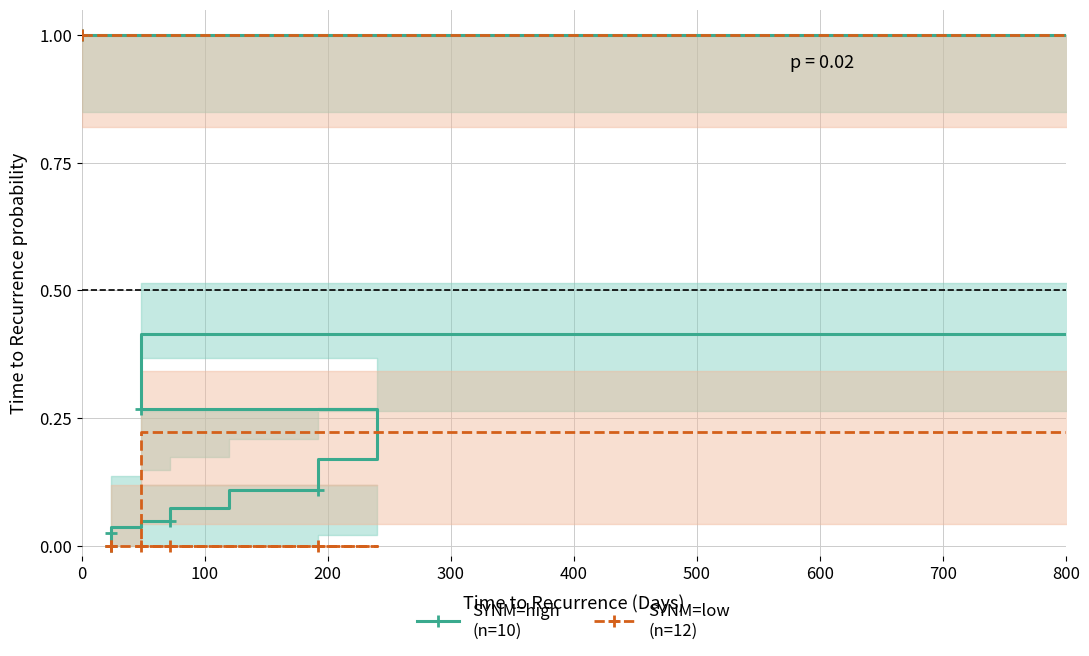

What is the total value across all series at 100?

0.6